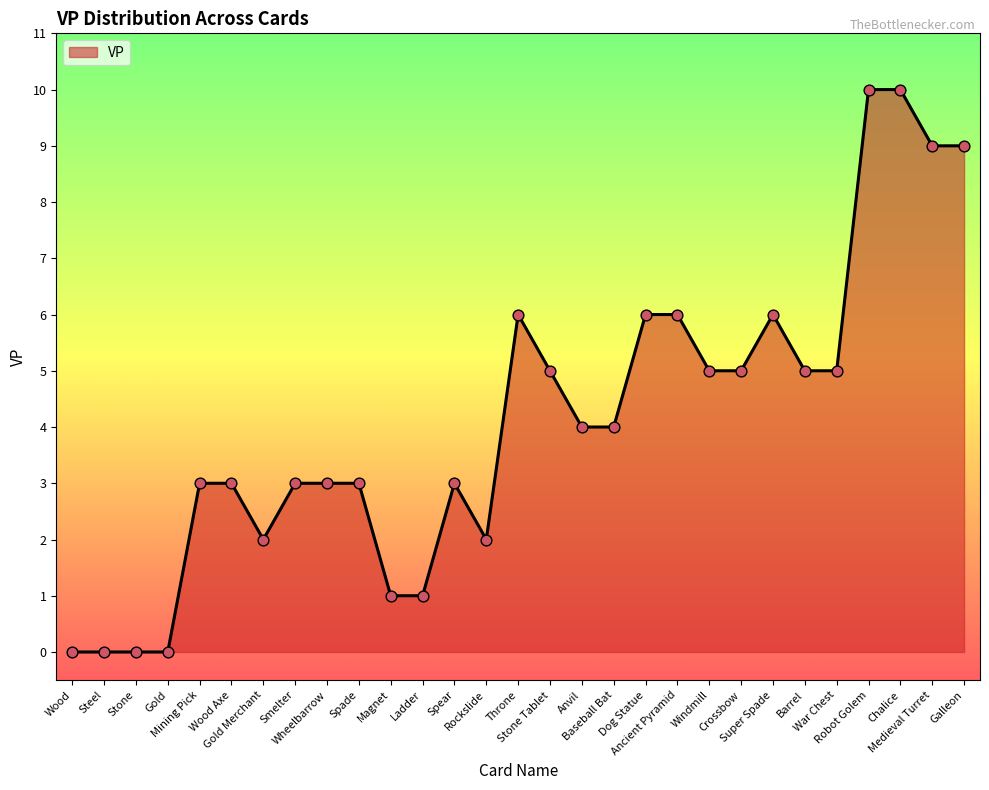

What is the change in value from Steel to Windmill?

+5